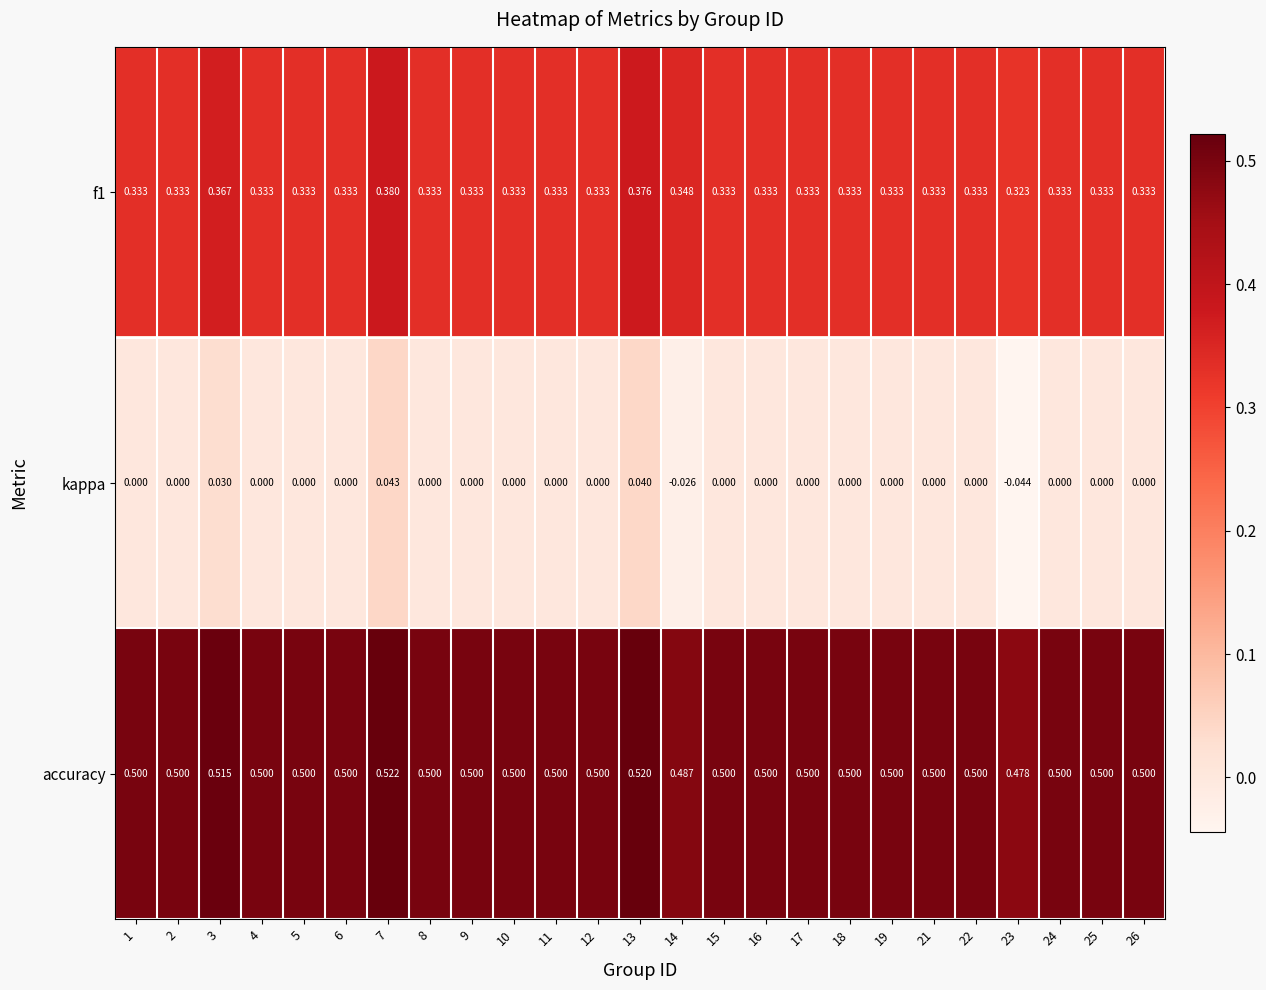

Count the number of categories in the chart.

25